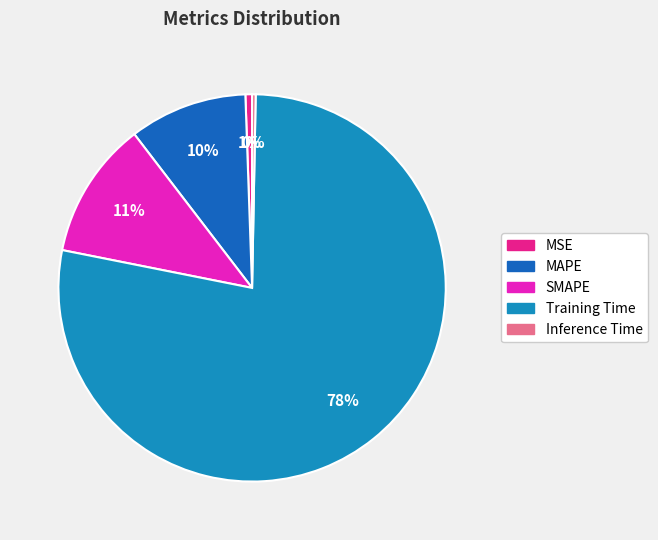

Is there any slice that represents more than half of the pie?

Yes